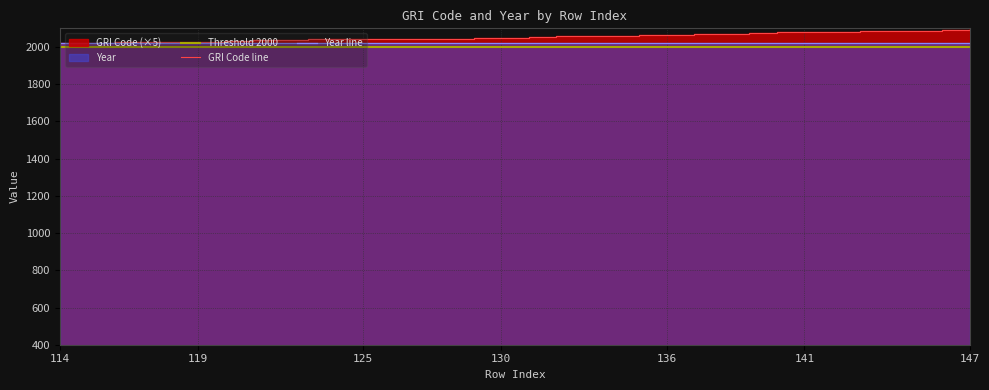

True or false: there are more than 2 points higher than both neighbors.

False